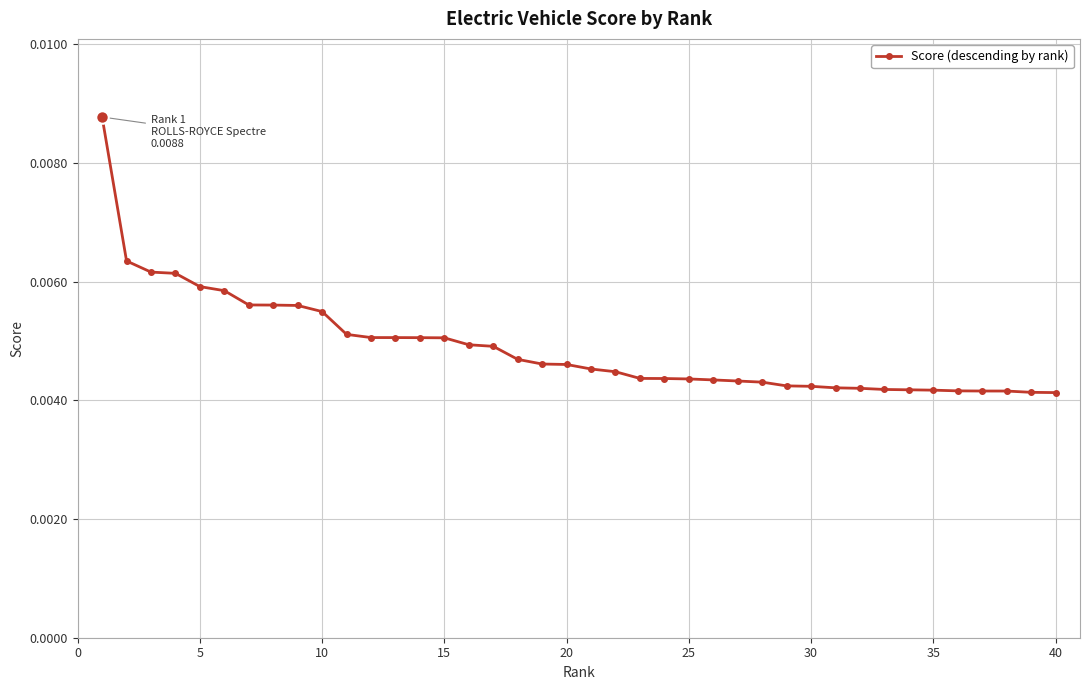

How many values are between 0 and 1?

40